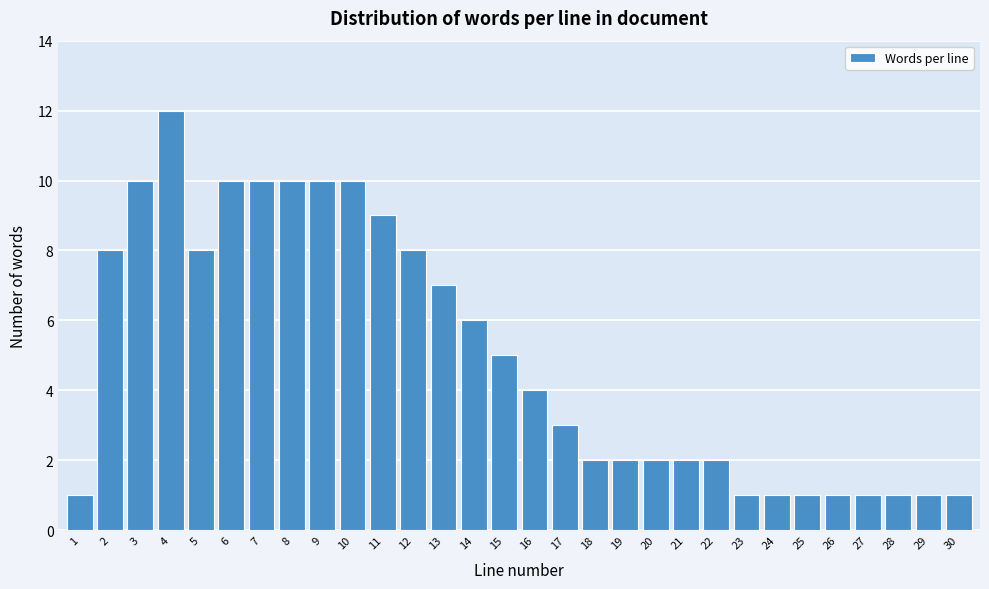

Reading right to left, transcribe all the data shown in this chart.

30=1	29=1	28=1	27=1	26=1	25=1	24=1	23=1	22=2	21=2	20=2	19=2	18=2	17=3	16=4	15=5	14=6	13=7	12=8	11=9	10=10	9=10	8=10	7=10	6=10	5=8	4=12	3=10	2=8	1=1